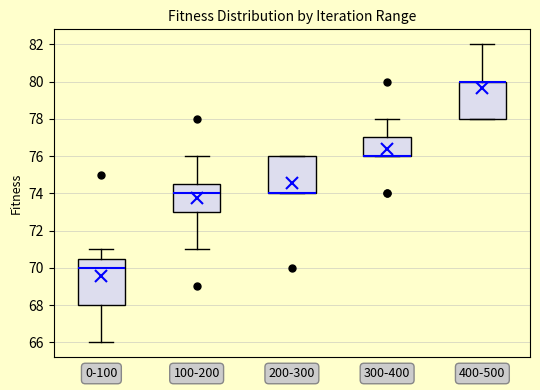

Reading left to right, read every box against the y-axis: the position of its median line, the range the box covers, and the ends of its whiskers. The values are not printed on the chart, so give them approximately, as read against the axis.

0-100: median 70.0, box 68.0 to 70.6, whiskers 66.0 to 71.0
100-200: median 74.0, box 73.0 to 74.6, whiskers 71.0 to 76.0
200-300: median 74.0 (drawn on the box's lower edge), box 74.0 to 76.0, whiskers 74.0 to 76.0
300-400: median 76.0 (drawn on the box's lower edge), box 76.0 to 77.0, whiskers 76.0 to 78.0
400-500: median 80.0 (drawn on the box's upper edge), box 78.0 to 80.0, whiskers 78.0 to 82.0